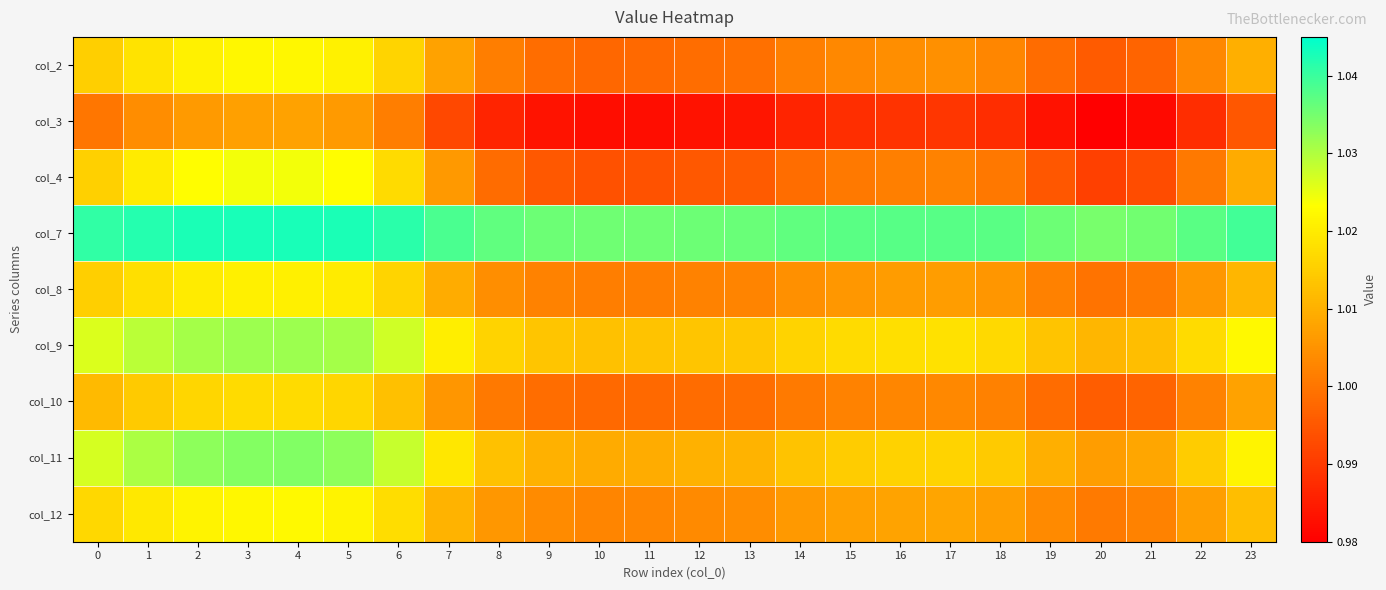

Reading right to left, list all the values displayed in this chart.

col_2: 23=1.0	22=1.0	21=1.0	20=1.0	19=1.0	18=1.0	17=1.0	16=1.0	15=1.0	14=1.0	13=1.0	12=1.0	11=1.0	10=1.0	9=1.0	8=1.0	7=1.0	6=1.0	5=1.0	4=1.0	3=1.0	2=1.0	1=1.0	0=1.0
col_3: 23=1.0	22=1.0	21=1.0	20=1.0	19=1.0	18=1.0	17=1.0	16=1.0	15=1.0	14=1.0	13=1.0	12=1.0	11=1.0	10=1.0	9=1.0	8=1.0	7=1.0	6=1.0	5=1.0	4=1.0	3=1.0	2=1.0	1=1.0	0=1.0
col_4: 23=1.0	22=1.0	21=1.0	20=1.0	19=1.0	18=1.0	17=1.0	16=1.0	15=1.0	14=1.0	13=1.0	12=1.0	11=1.0	10=1.0	9=1.0	8=1.0	7=1.0	6=1.0	5=1.0	4=1.0	3=1.0	2=1.0	1=1.0	0=1.0
col_7: 23=1.0	22=1.0	21=1.0	20=1.0	19=1.0	18=1.0	17=1.0	16=1.0	15=1.0	14=1.0	13=1.0	12=1.0	11=1.0	10=1.0	9=1.0	8=1.0	7=1.0	6=1.0	5=1.0	4=1.0	3=1.0	2=1.0	1=1.0	0=1.0
col_8: 23=1.0	22=1.0	21=1.0	20=1.0	19=1.0	18=1.0	17=1.0	16=1.0	15=1.0	14=1.0	13=1.0	12=1.0	11=1.0	10=1.0	9=1.0	8=1.0	7=1.0	6=1.0	5=1.0	4=1.0	3=1.0	2=1.0	1=1.0	0=1.0
col_9: 23=1.0	22=1.0	21=1.0	20=1.0	19=1.0	18=1.0	17=1.0	16=1.0	15=1.0	14=1.0	13=1.0	12=1.0	11=1.0	10=1.0	9=1.0	8=1.0	7=1.0	6=1.0	5=1.0	4=1.0	3=1.0	2=1.0	1=1.0	0=1.0
col_10: 23=1.0	22=1.0	21=1.0	20=1.0	19=1.0	18=1.0	17=1.0	16=1.0	15=1.0	14=1.0	13=1.0	12=1.0	11=1.0	10=1.0	9=1.0	8=1.0	7=1.0	6=1.0	5=1.0	4=1.0	3=1.0	2=1.0	1=1.0	0=1.0
col_11: 23=1.0	22=1.0	21=1.0	20=1.0	19=1.0	18=1.0	17=1.0	16=1.0	15=1.0	14=1.0	13=1.0	12=1.0	11=1.0	10=1.0	9=1.0	8=1.0	7=1.0	6=1.0	5=1.0	4=1.0	3=1.0	2=1.0	1=1.0	0=1.0
col_12: 23=1.0	22=1.0	21=1.0	20=1.0	19=1.0	18=1.0	17=1.0	16=1.0	15=1.0	14=1.0	13=1.0	12=1.0	11=1.0	10=1.0	9=1.0	8=1.0	7=1.0	6=1.0	5=1.0	4=1.0	3=1.0	2=1.0	1=1.0	0=1.0